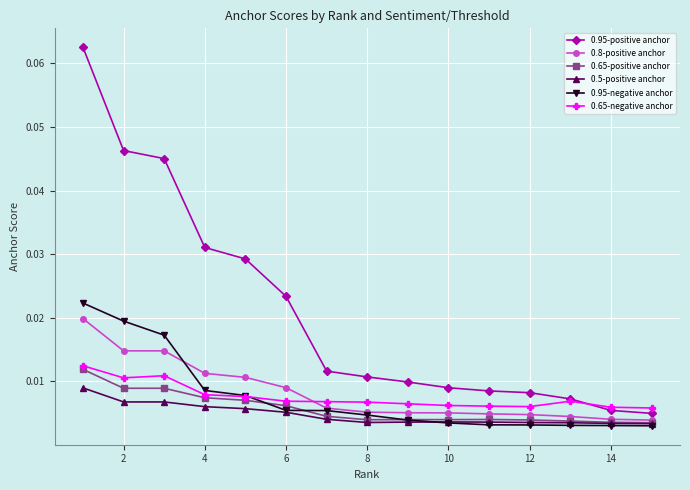

At how many categories does at least one series exceed 0?

15